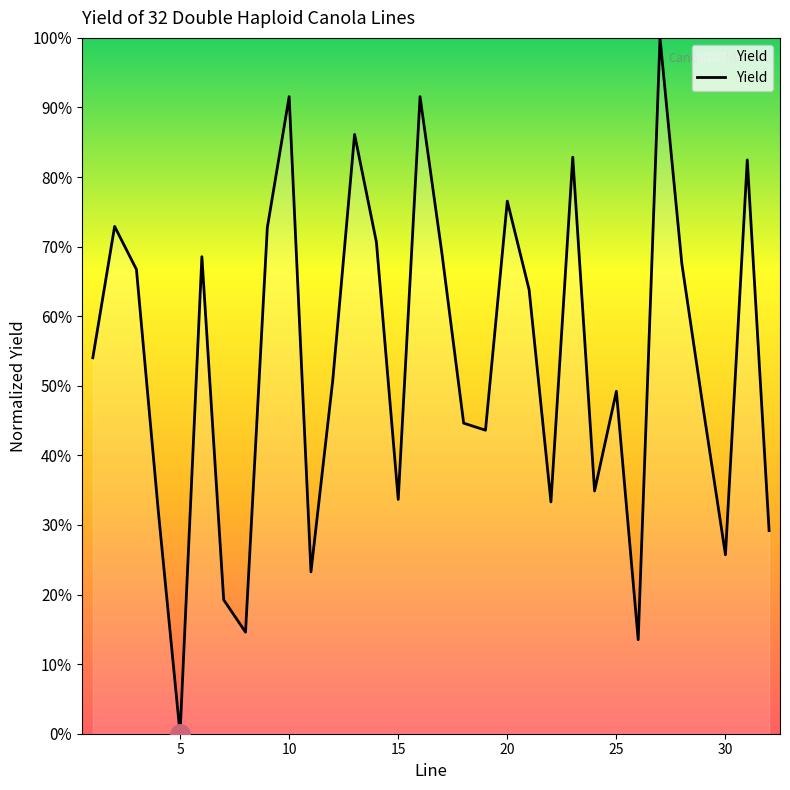

Is this an area chart (filled region under the line)?

Yes